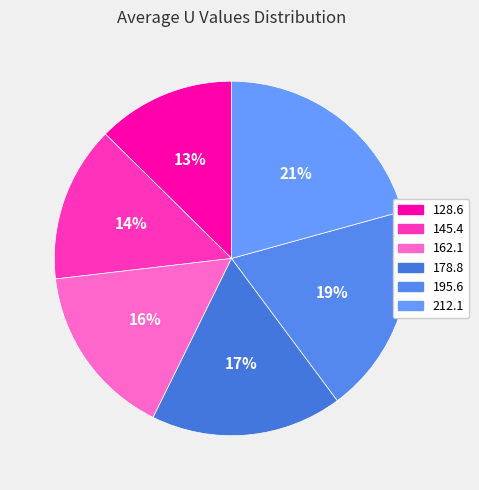

What portion of the pie excludes 195.6?

80.9%